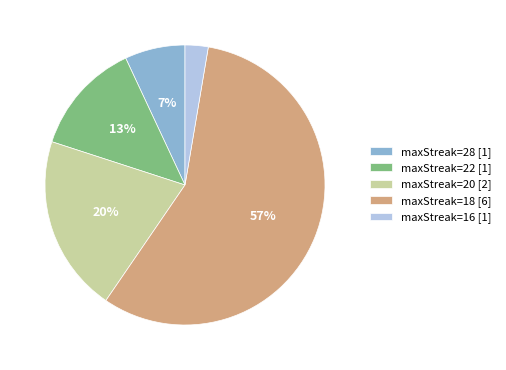

What is the smallest slice in the pie chart?

maxStreak=16 [1]